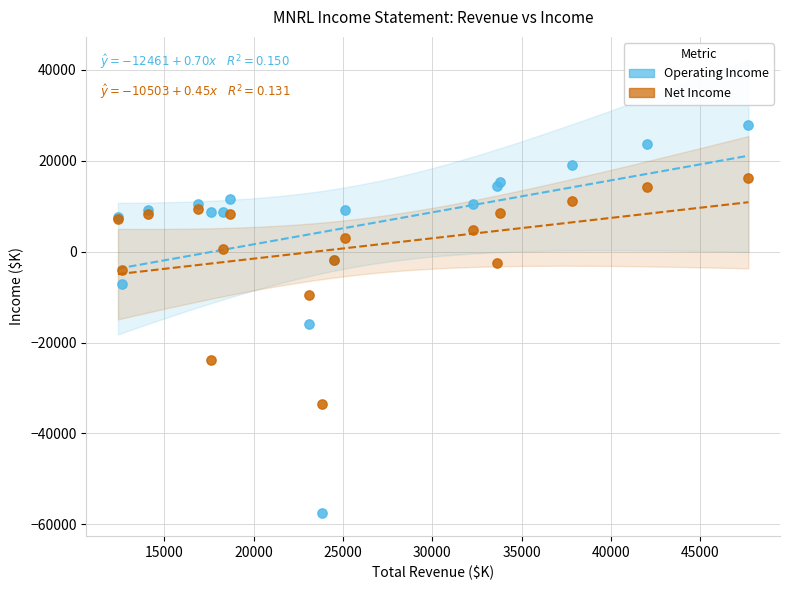

What is the X range (max minus min) for the scatter plot?

35300